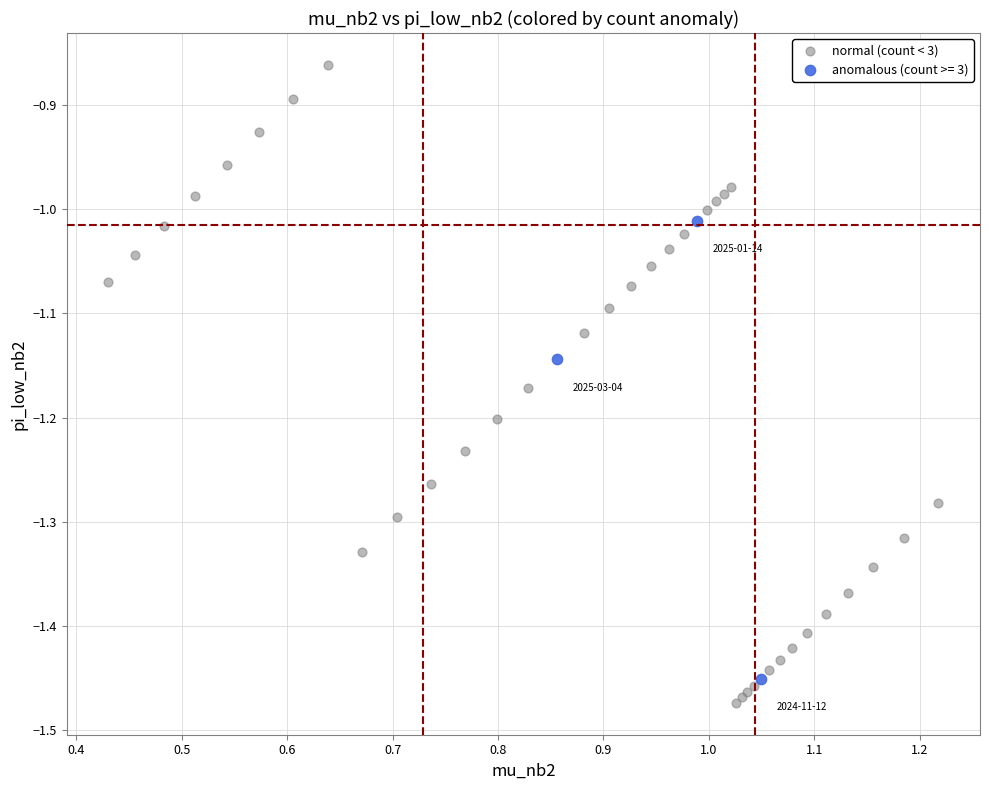

Which series has the largest Y range (max minus min)?

normal (count < 3)